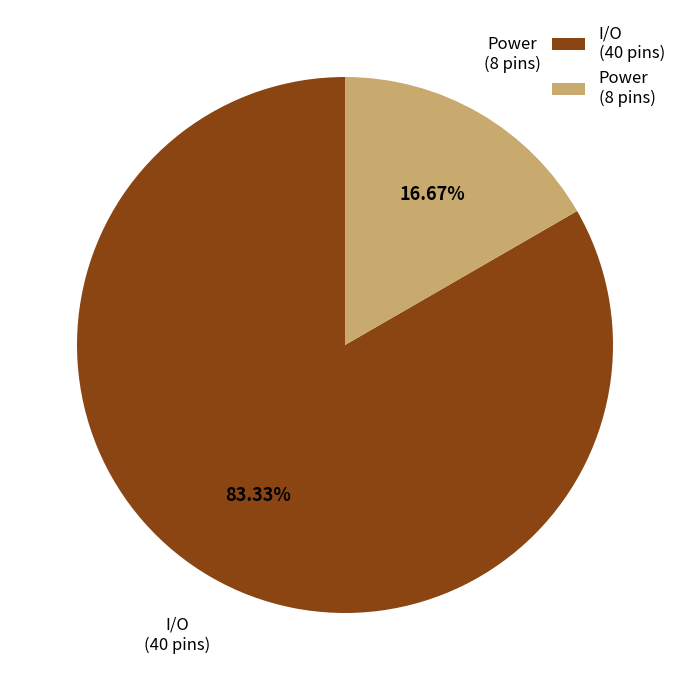

True or false: I/O accounts for 68% of the total.

False